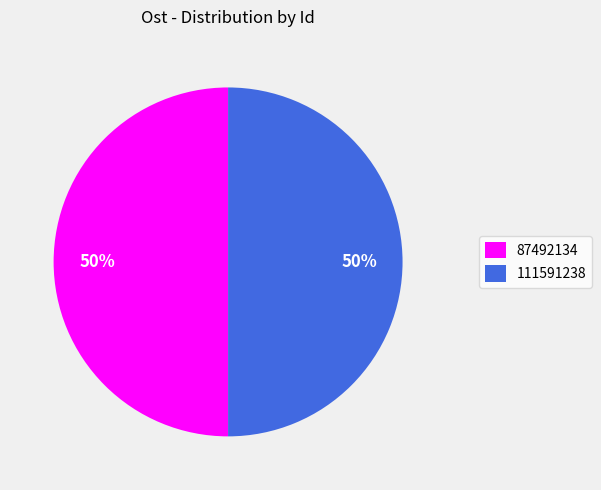

Approximately how many times larger is the value at 87492134 compared to 111591238?

1.0